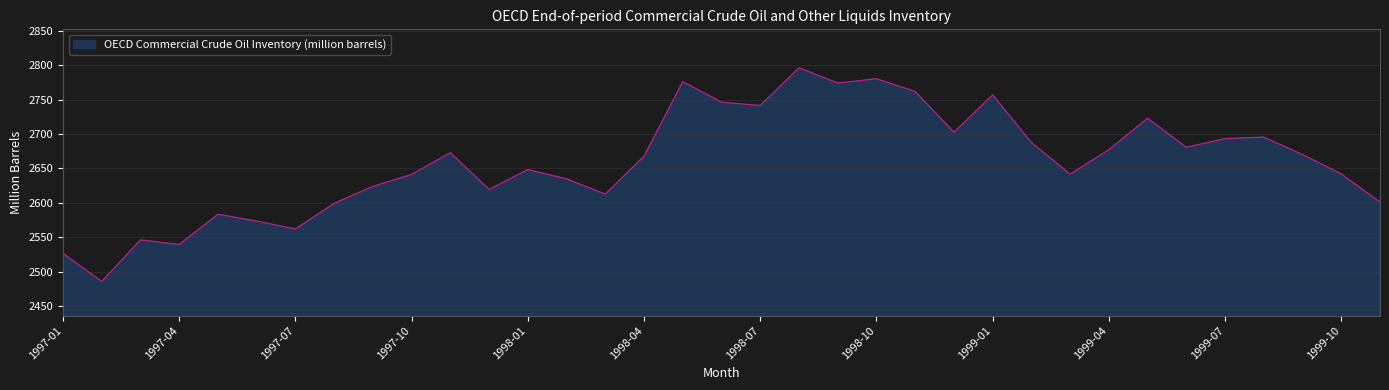

True or false: there are more than 0 points higher than both neighbors.

True